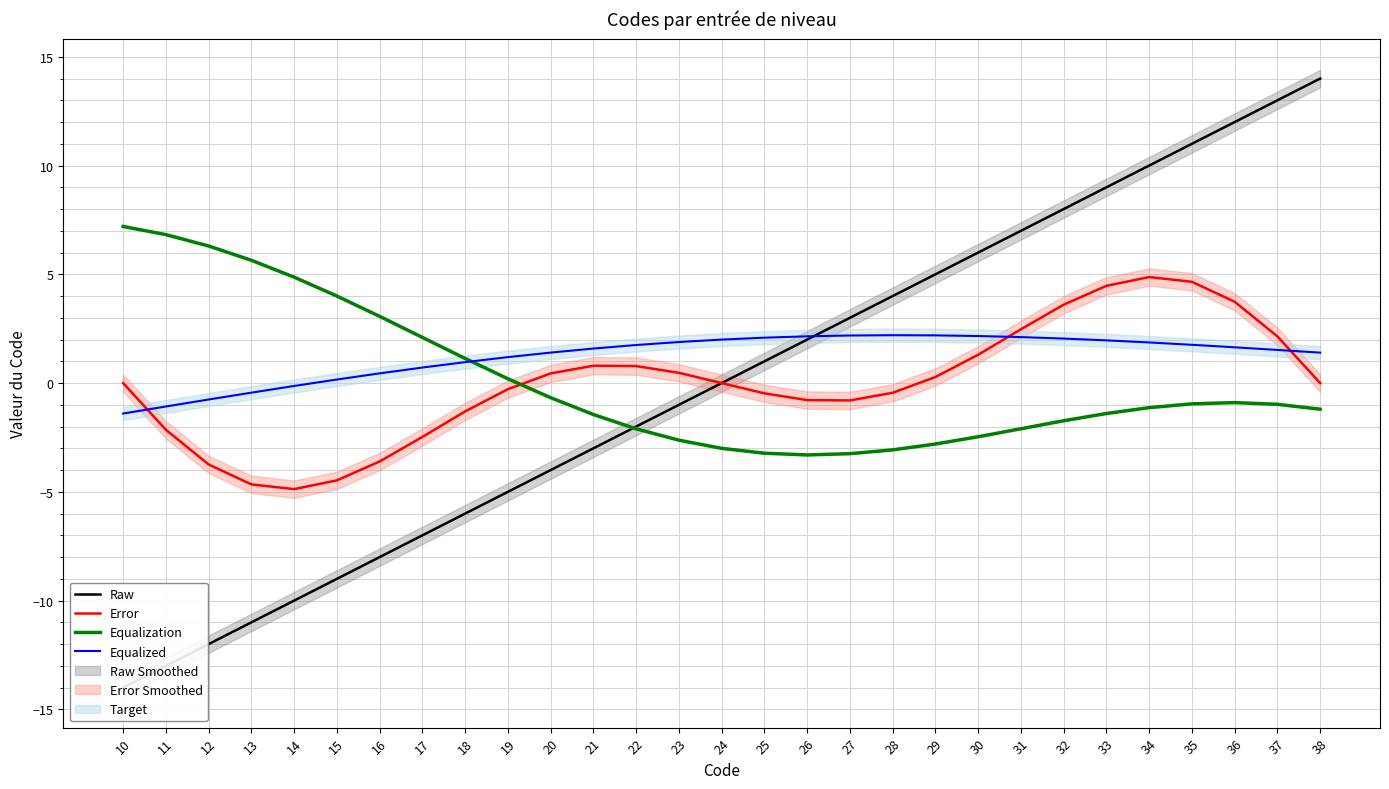

Between 14 and 21, which is larger?

21